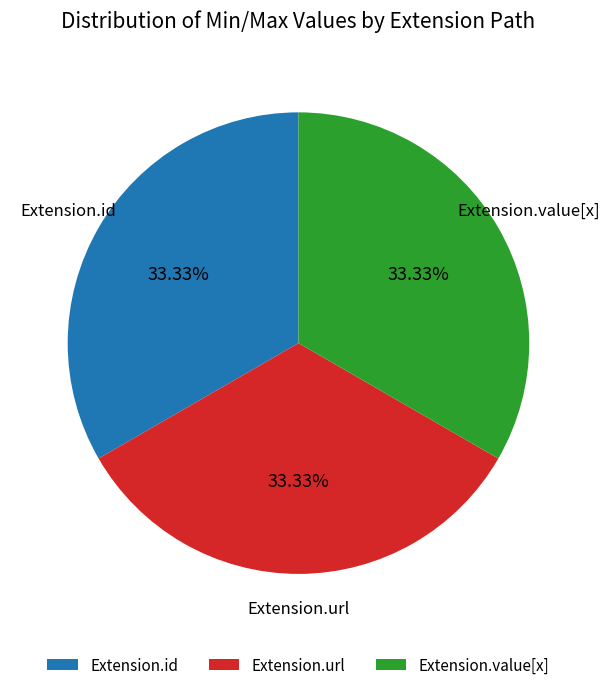

How many segments does this pie chart have?

3